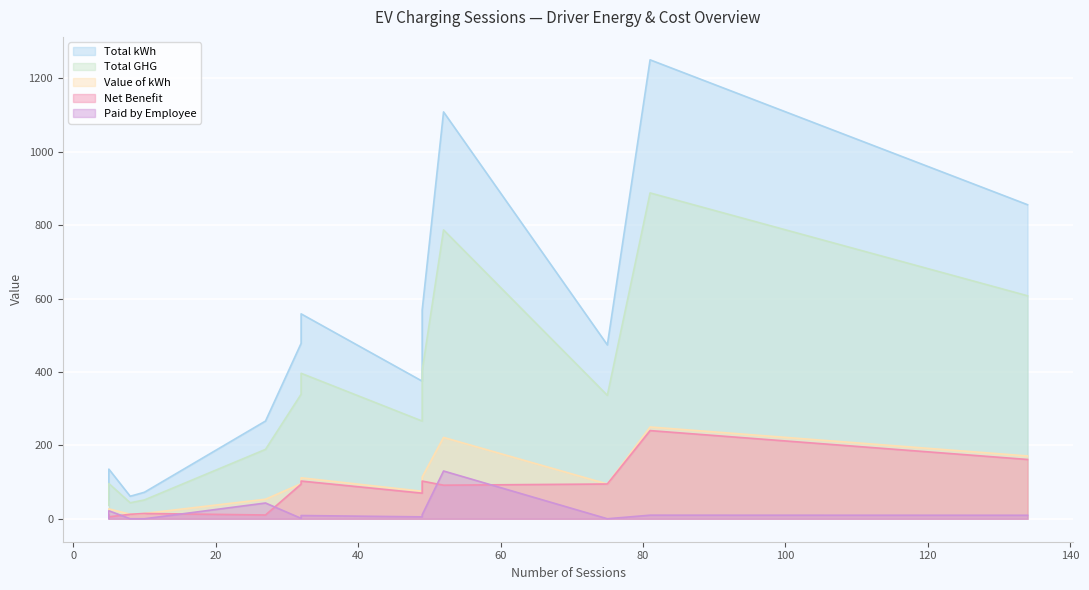

Reading right to left, what are all the values shown in this chart?

Total kWh: N=51.5	M=135.3	L=1108.7	K=1250.7	J=266.3	H=478.1	G=473.8	F=558.4	E=375.0	D=61.4	C=72.3	B=569.1	A=855.9
Total GHG: N=36.5	M=96.1	L=787.2	K=888.0	J=189.1	H=339.4	G=336.4	F=396.5	E=266.3	D=43.6	C=51.3	B=404.1	A=607.7
Value of kWh: N=10.3	M=27.1	L=221.7	K=250.1	J=53.3	H=95.6	G=94.8	F=111.7	E=75.0	D=12.3	C=14.5	B=113.8	A=171.2
Net Benefit: N=10.3	M=5.3	L=91.5	K=240.3	J=10.3	H=94.5	G=94.8	F=102.8	E=69.8	D=12.3	C=14.5	B=102.7	A=161.6
Paid by Employee: N=0.0	M=21.8	L=130.2	K=9.8	J=43.0	H=1.1	G=0.0	F=8.8	E=5.2	D=0.0	C=0.0	B=11.1	A=9.6